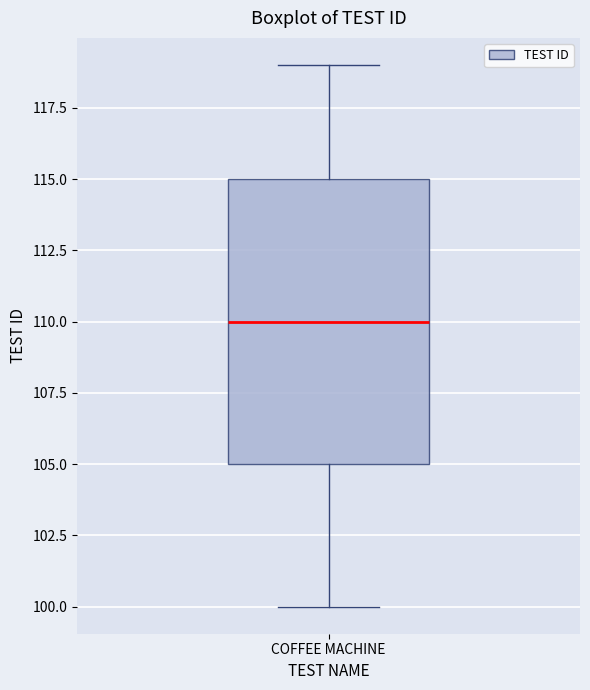

Read this box plot against the y-axis: the position of the median line, the range covered by the box, and the ends of both whiskers. The values are not printed on the chart, so give them approximately, as read against the axis.

median 110, box 105 to 115, whiskers 100 to 119